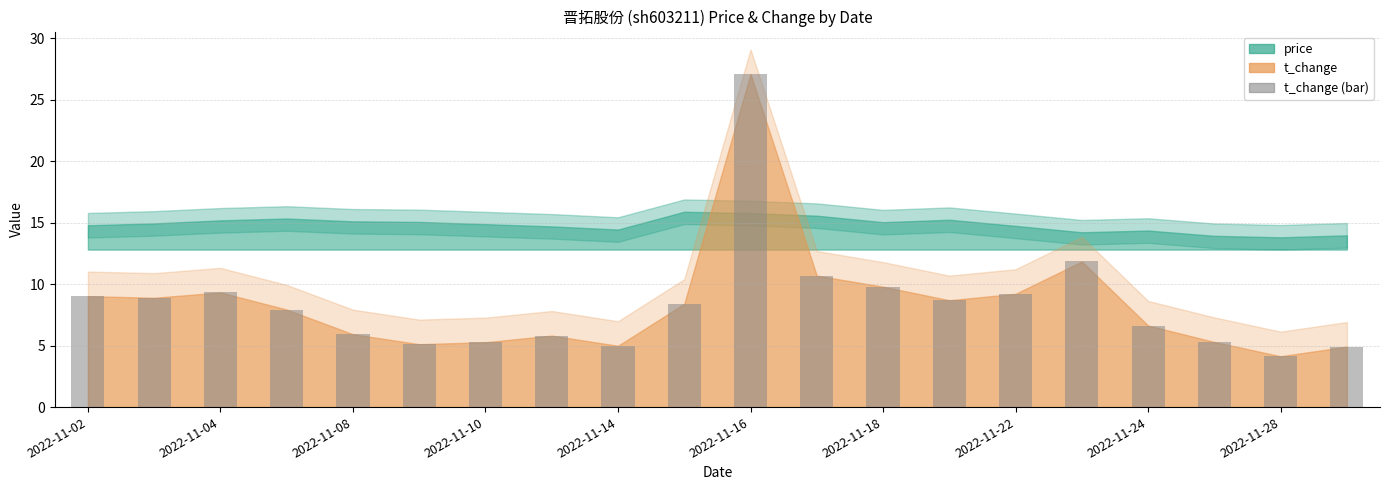

What is the sum of all values?

169.1